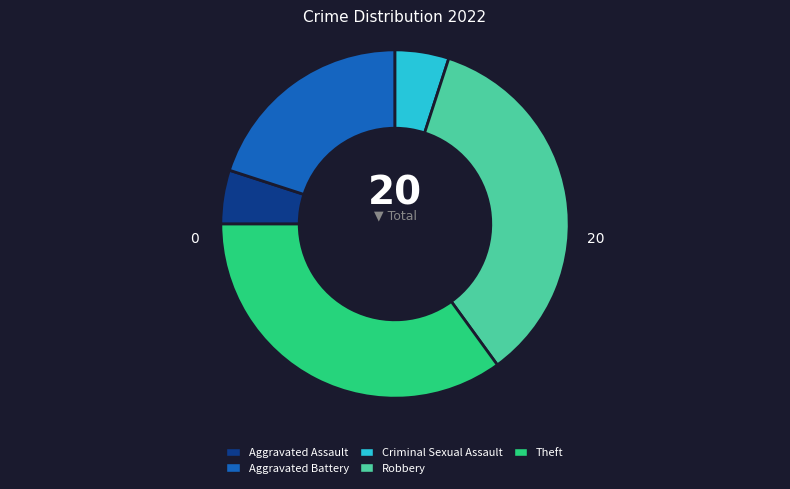

Do Robbery and Theft together represent more than half of the pie?

Yes